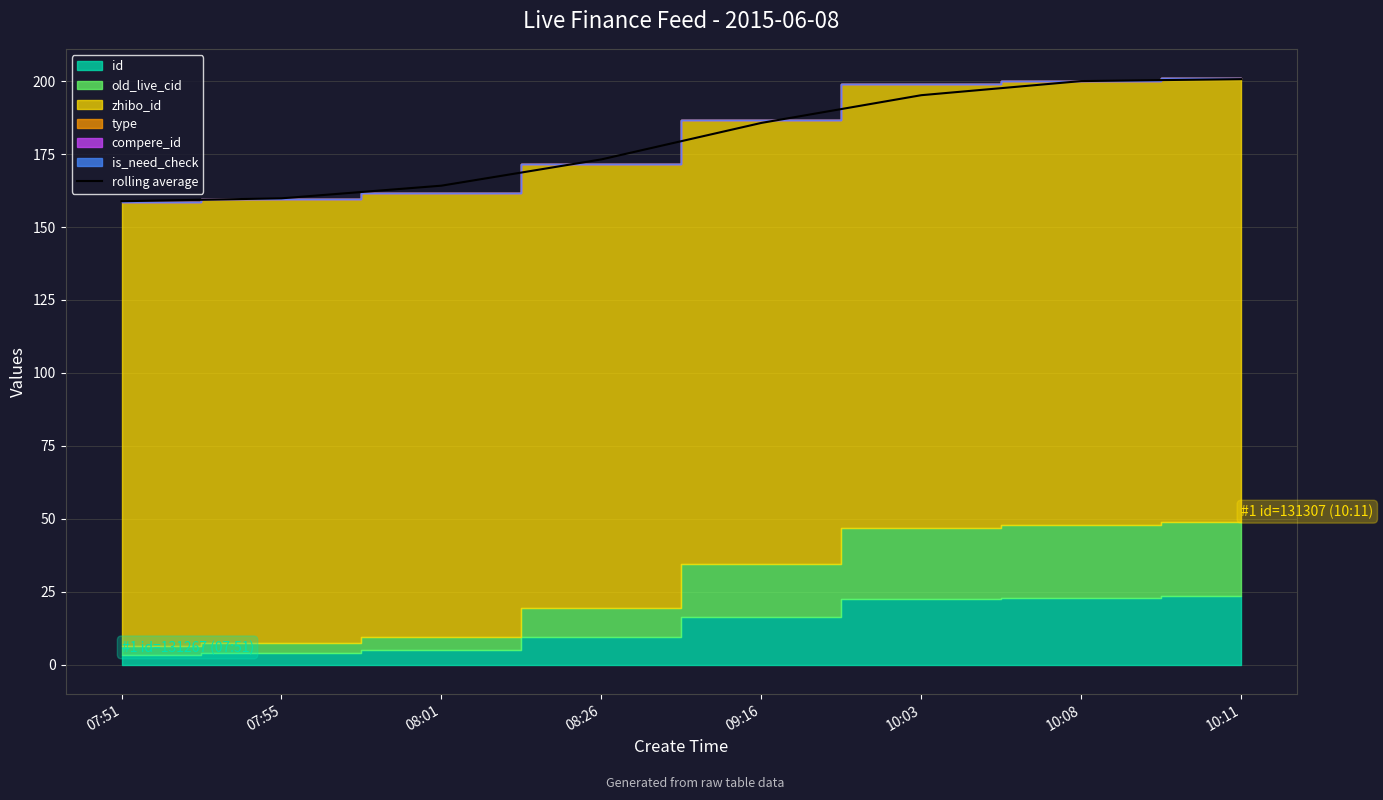

The chart shows a value of 331.6 at 10:03. True or false?

False